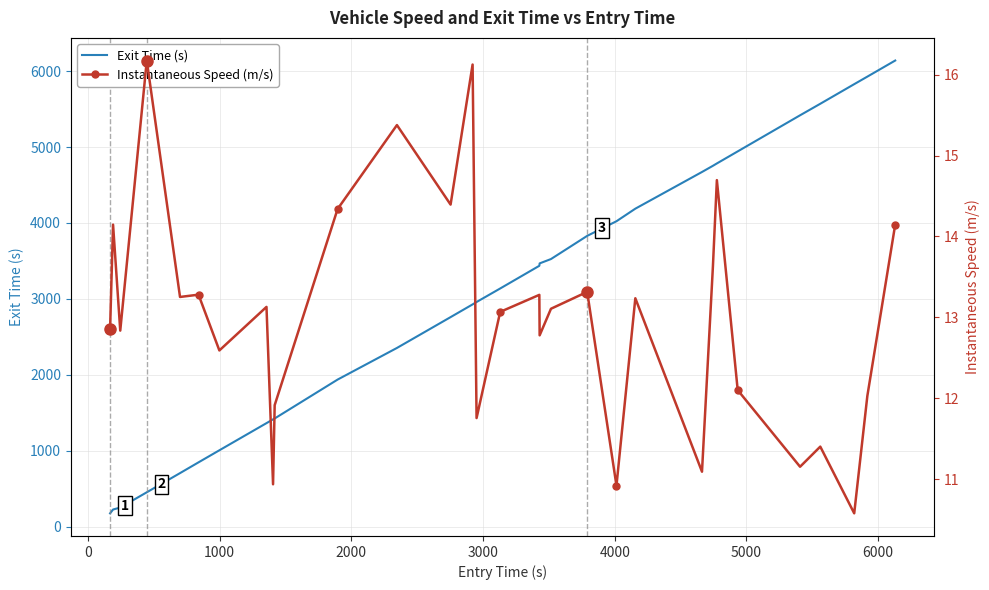

What are all the series names shown in the legend?

Exit Time (s), Instantaneous Speed (m/s)